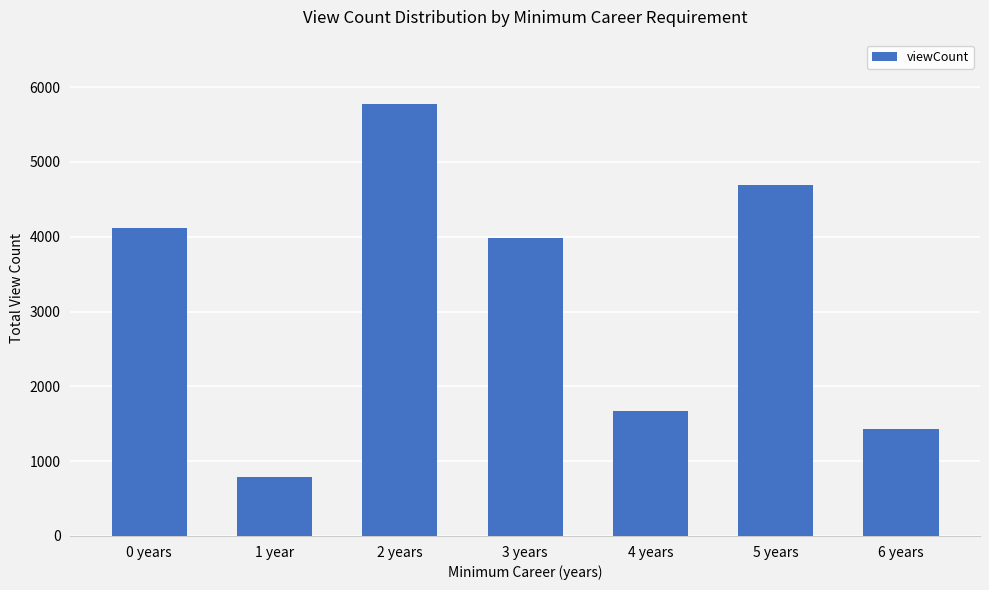

What is the sum of all values?

22444